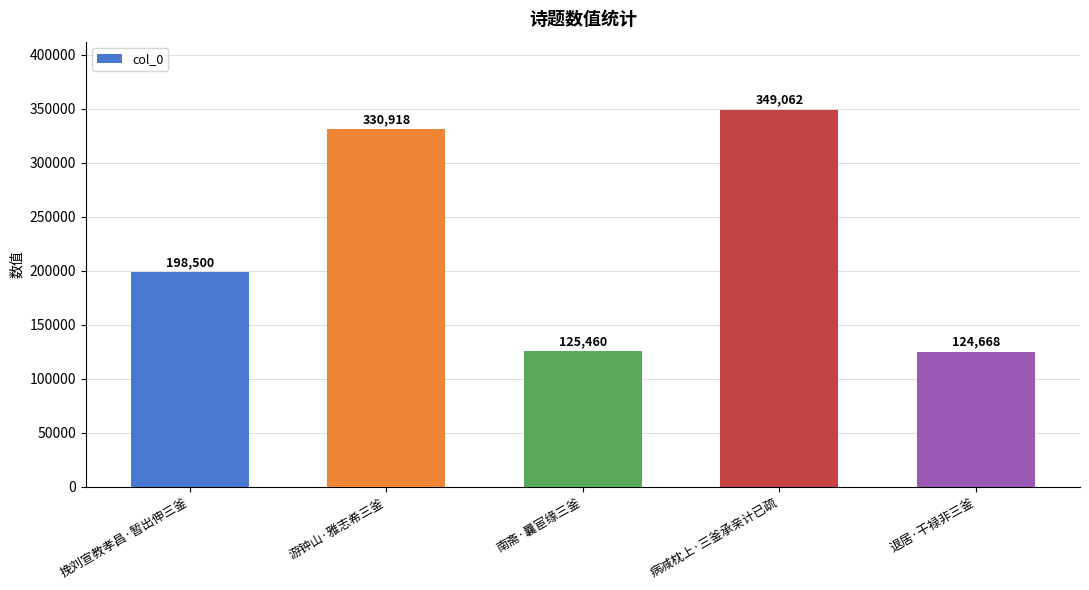

What is the average value?

225722